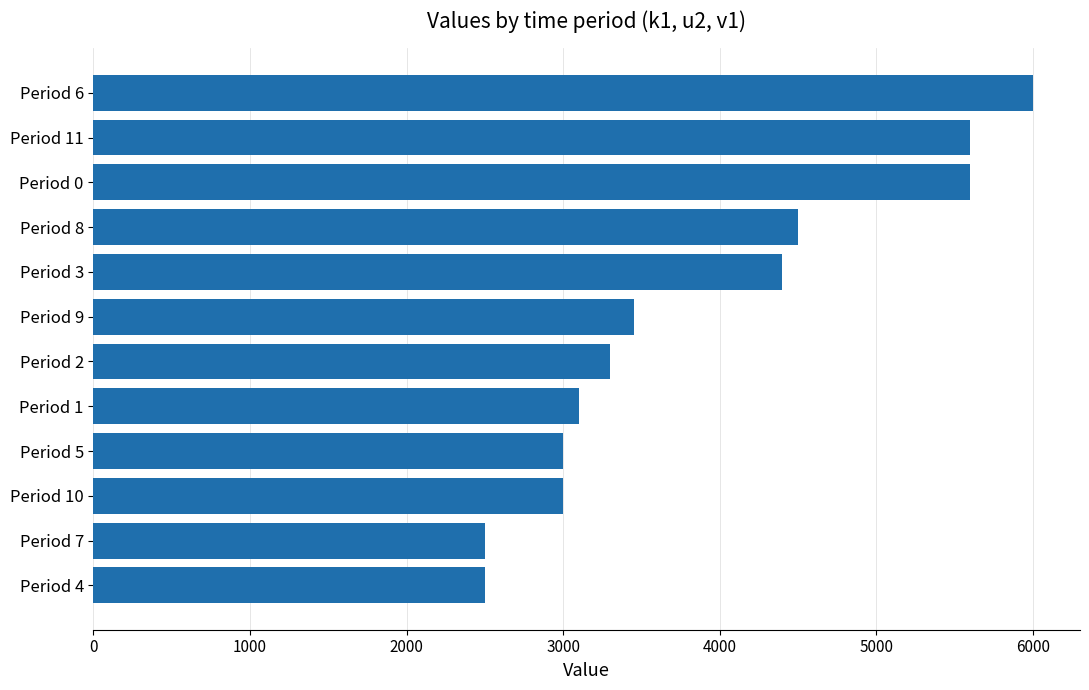

Reading top to bottom, what are all the values shown in this chart?

Period 6=6000	Period 11=5600	Period 0=5600	Period 8=4500	Period 3=4400	Period 9=3450	Period 2=3300	Period 1=3100	Period 5=3000	Period 10=3000	Period 7=2500	Period 4=2500